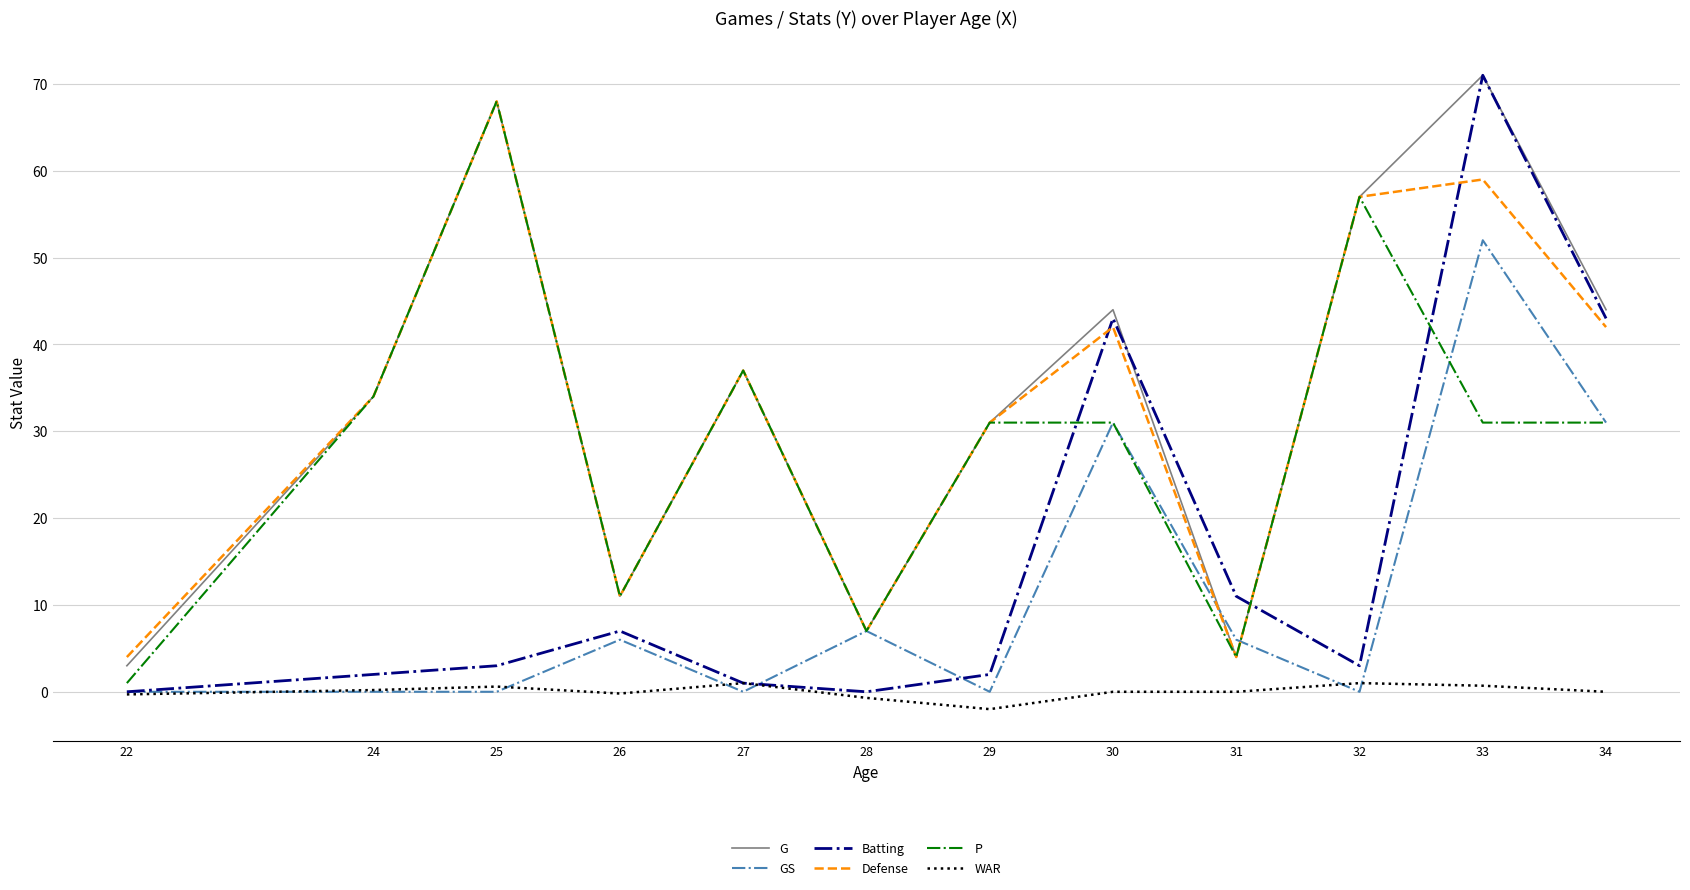

What is the highest value of the G series?

71.0